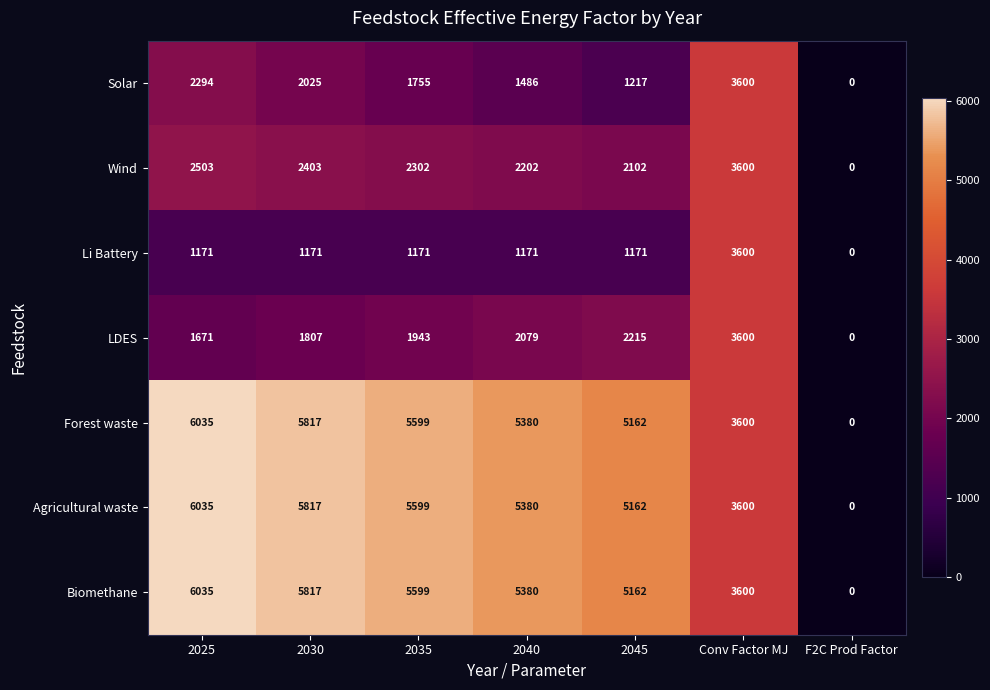

What is the difference between the highest and lowest values at 2035?

4428